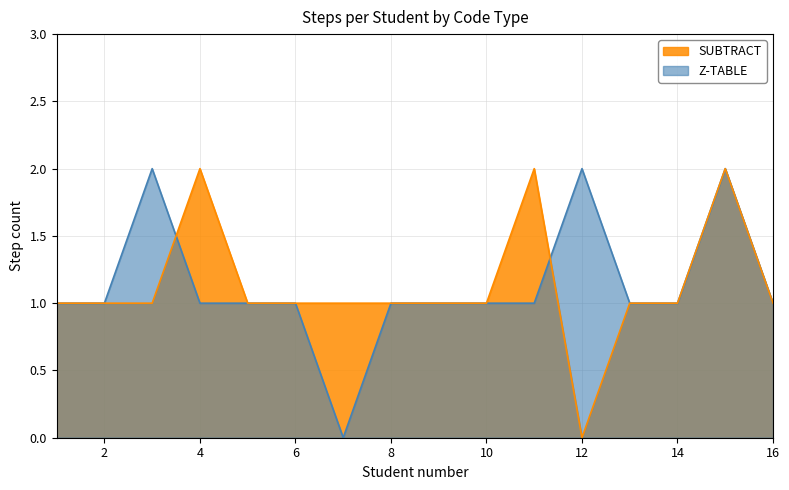

True or false: SUBTRACT has a value of 1 at 12.

False